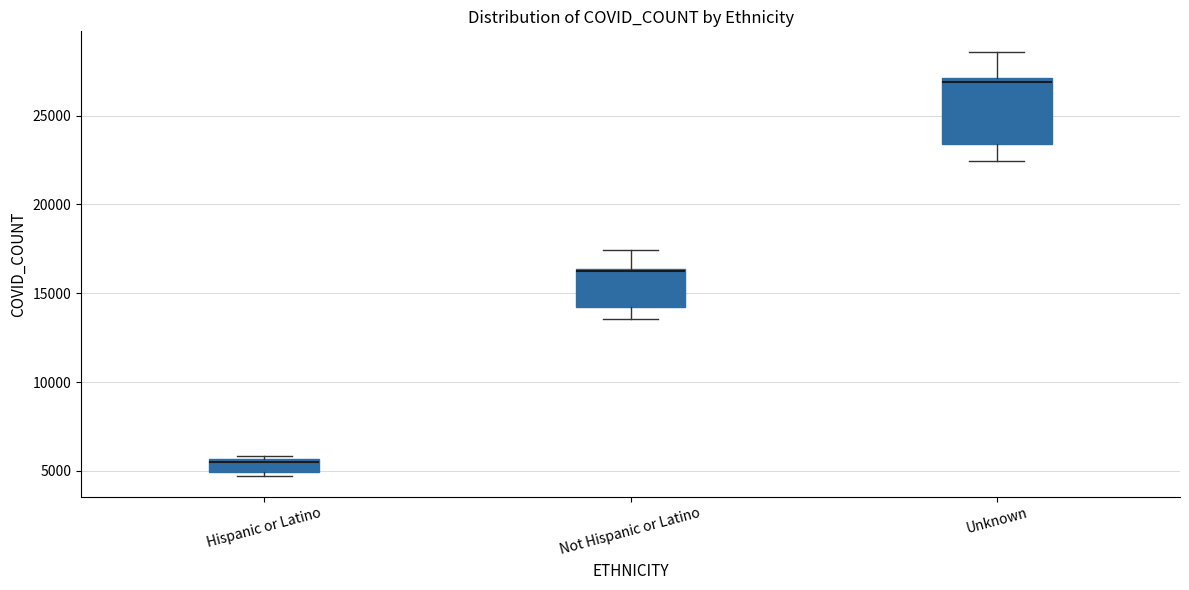

Which box is the tallest, from its lower edge to its upper edge?

Unknown